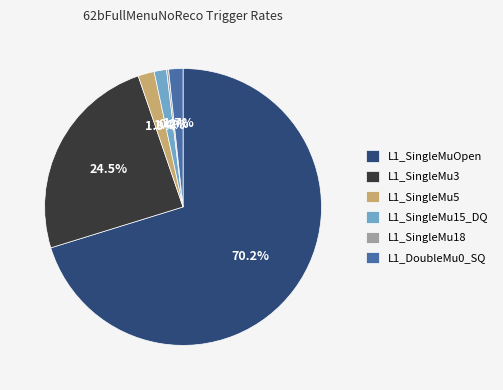

Between L1_SingleMu5 and L1_SingleMu3, which is larger?

L1_SingleMu3